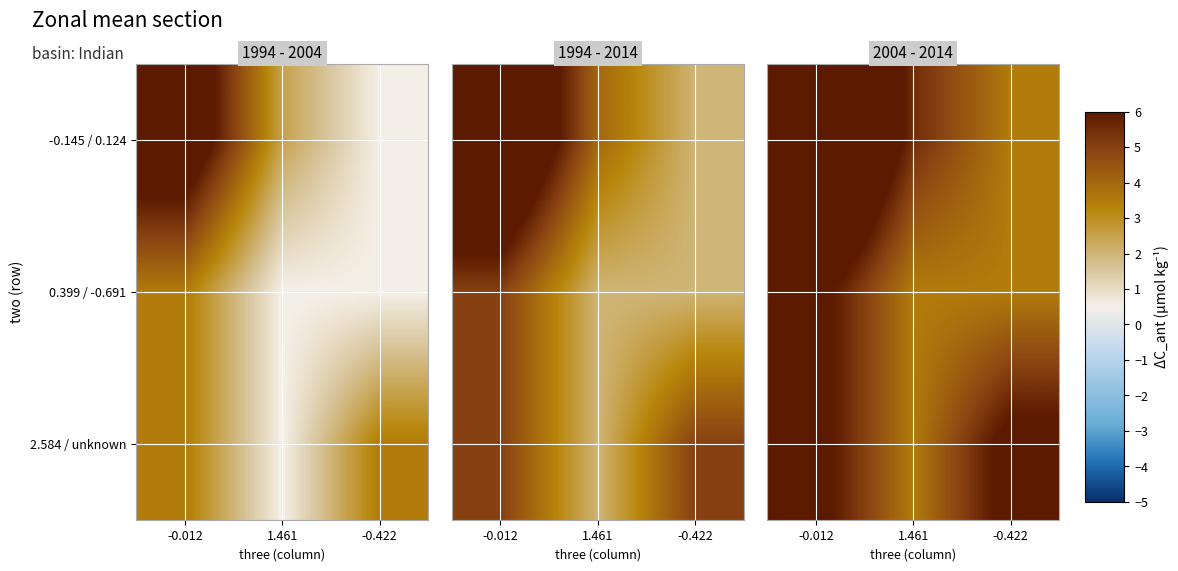

At which label is 2.584 / unknown closest to 5?

-0.012